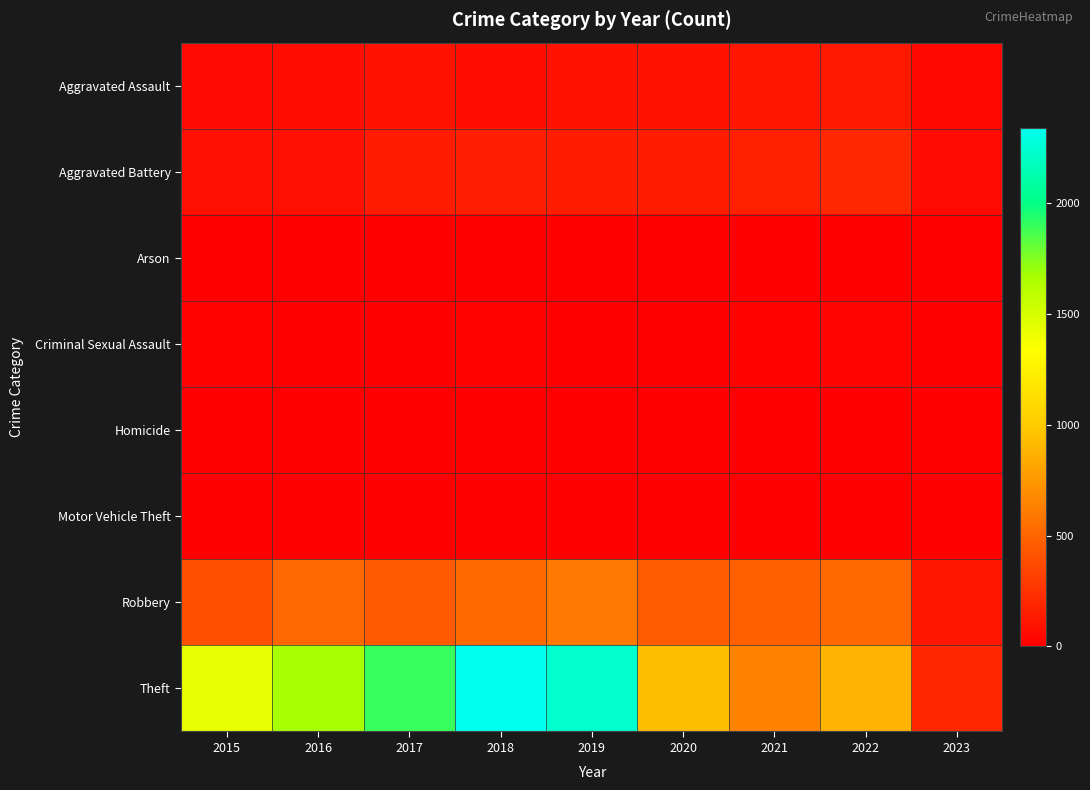

Rank the series by their maximum value, from highest to lowest.

Theft, Robbery, Aggravated Battery, Aggravated Assault, Criminal Sexual Assault, Arson, Homicide, Motor Vehicle Theft